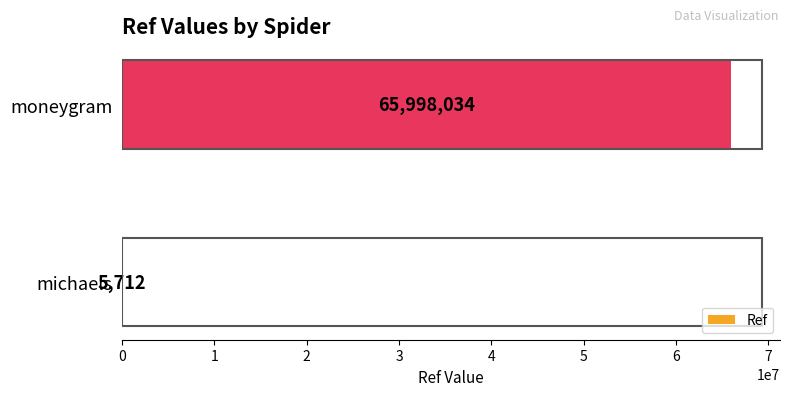

Which has a higher value, michaels or moneygram?

moneygram